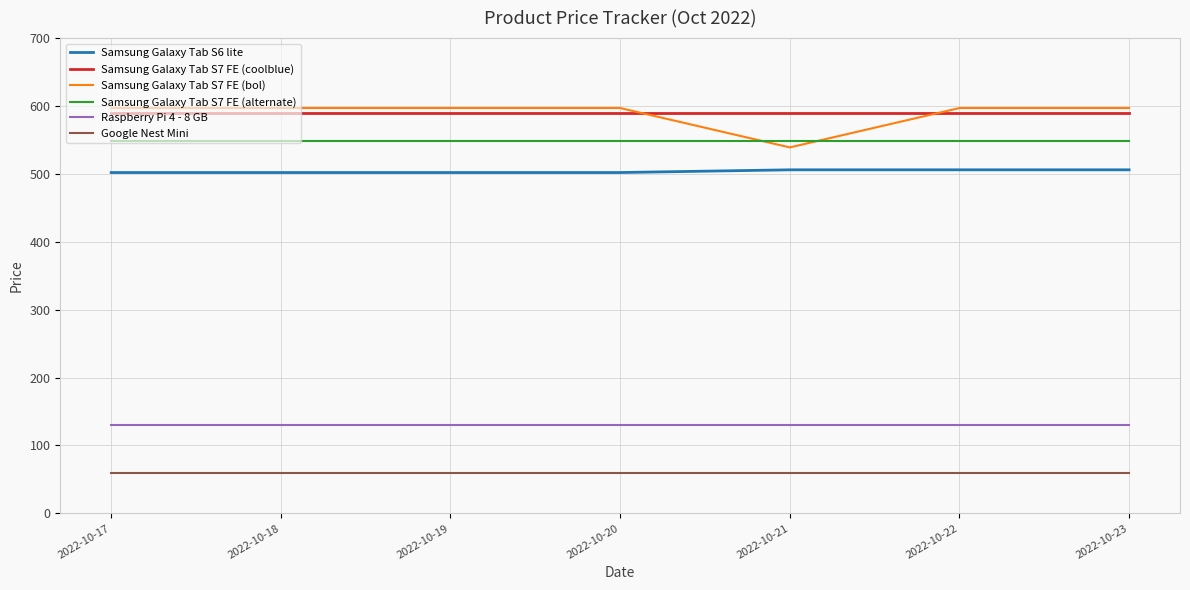

What is the smallest value displayed?

60.0